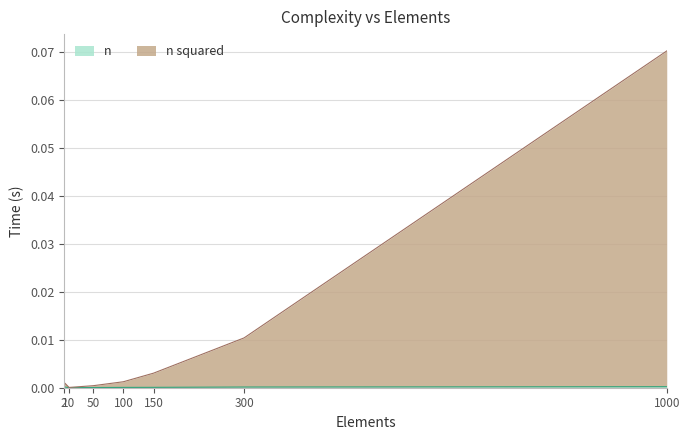

How many lines are shown in the chart?

2